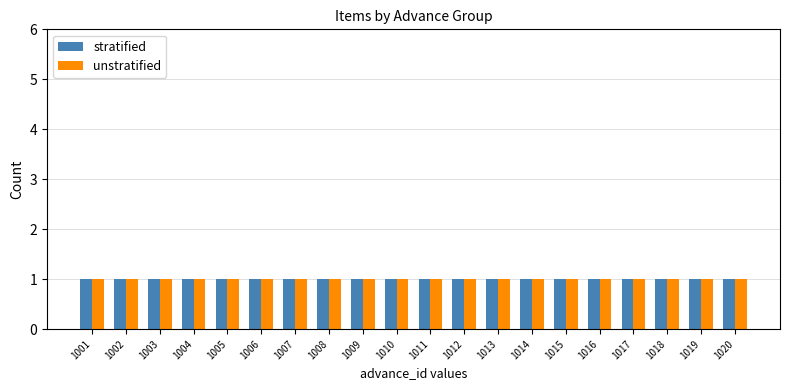

How many bars are there in each group?

2